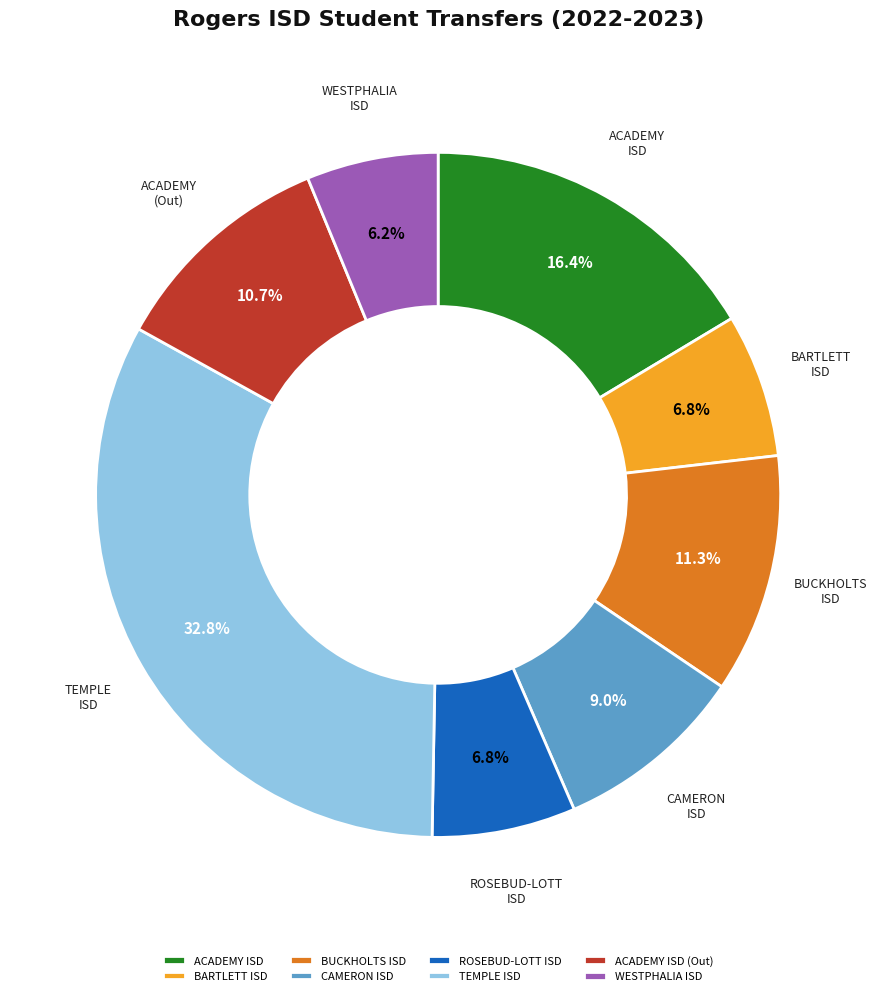

What is the smallest slice in the pie chart?

WESTPHALIA ISD